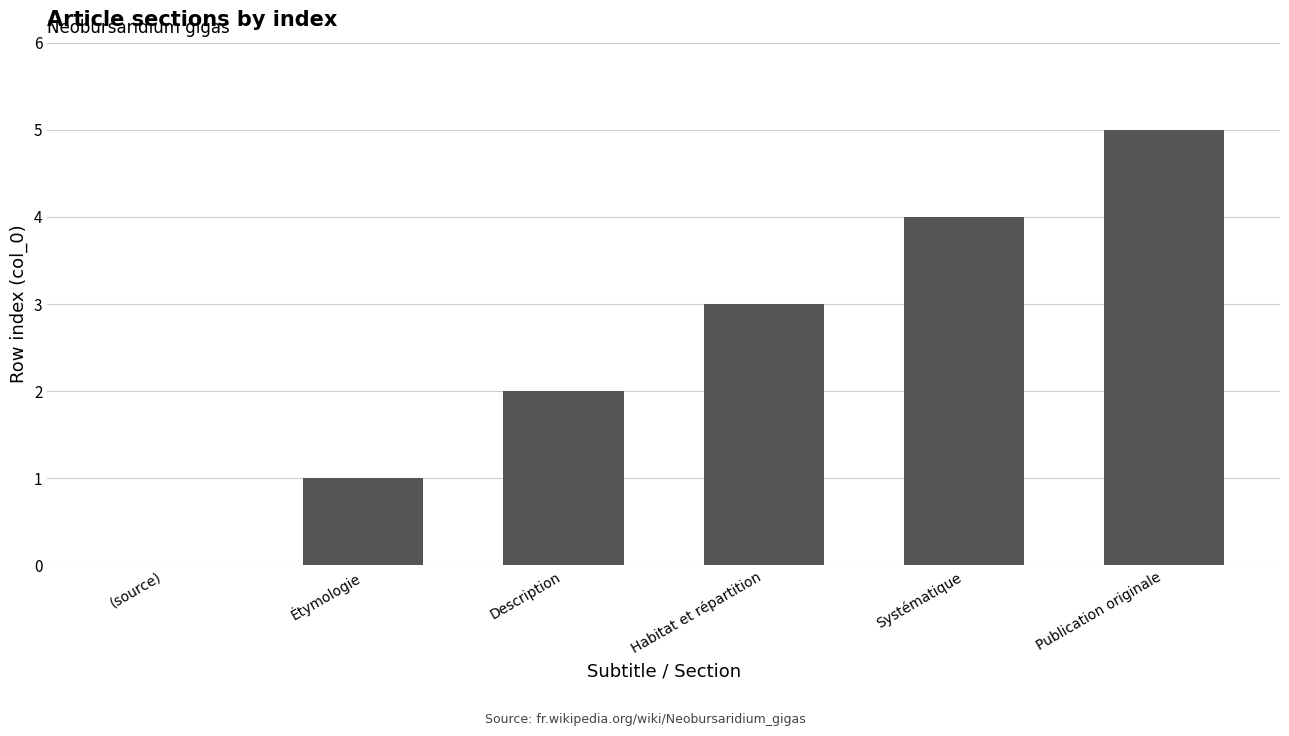

What is the change in value from (source) to Étymologie?

+1